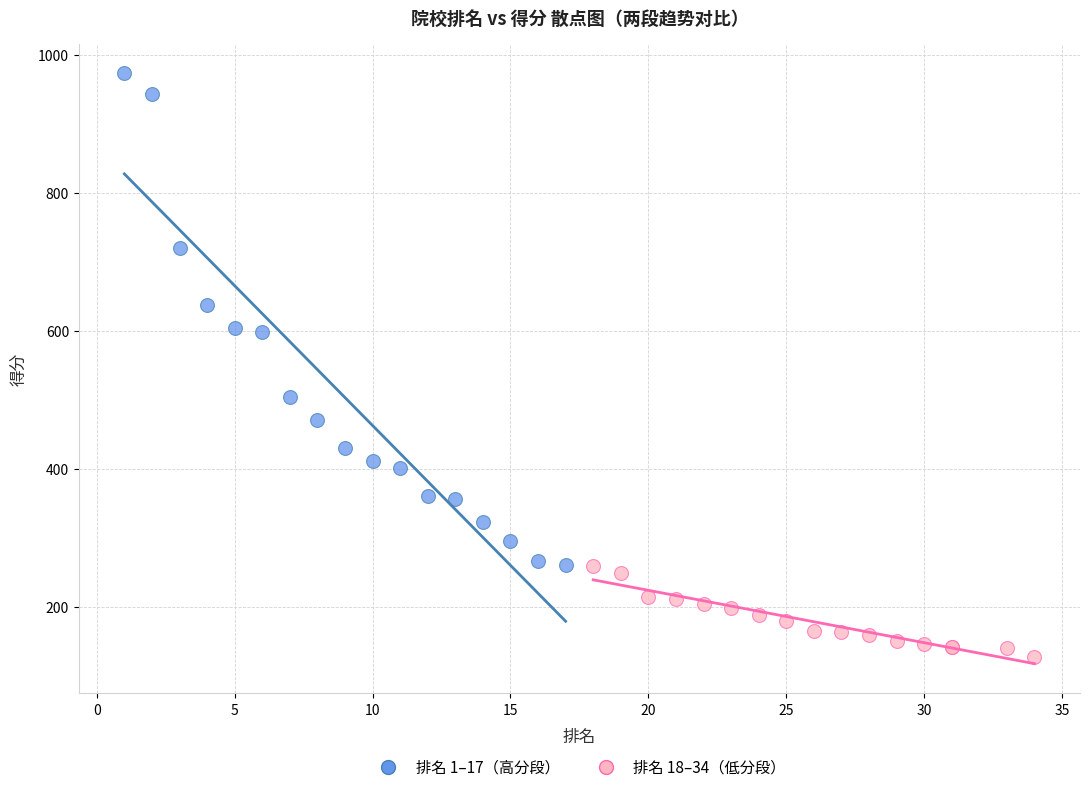

Which series has the widest spread of Y values?

排名 1–17（高分段）